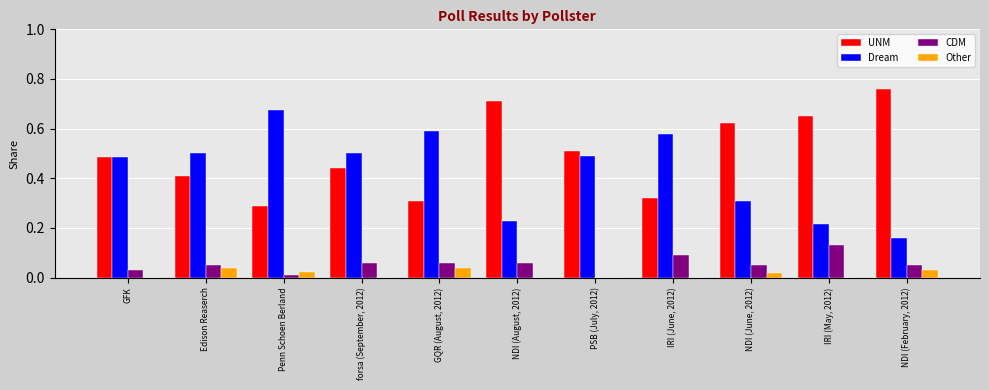

How many data points in CDM are above 0?

10